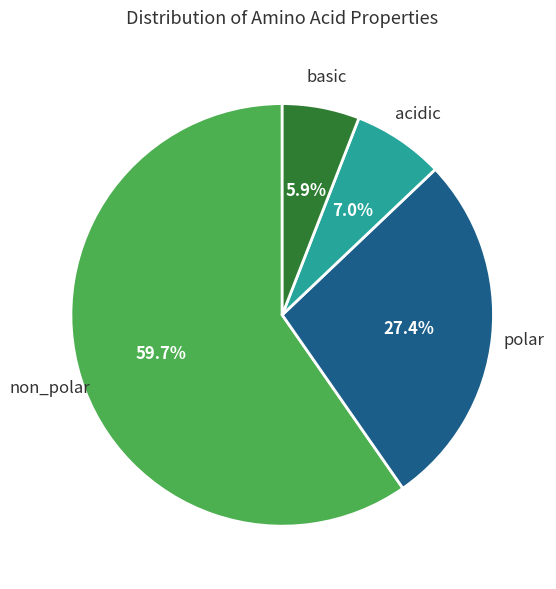

Is there a majority slice in this chart?

Yes